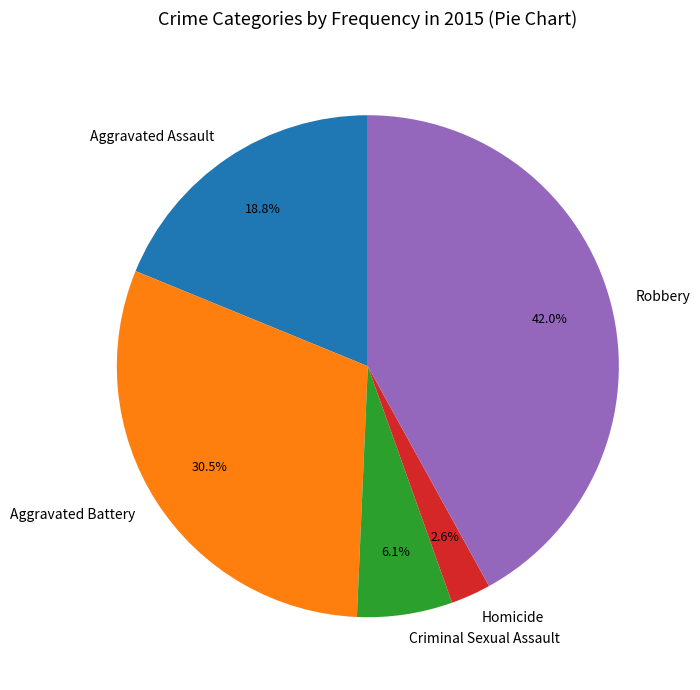

Combined, what portion of the pie is Homicide and Aggravated Assault?

21.4%